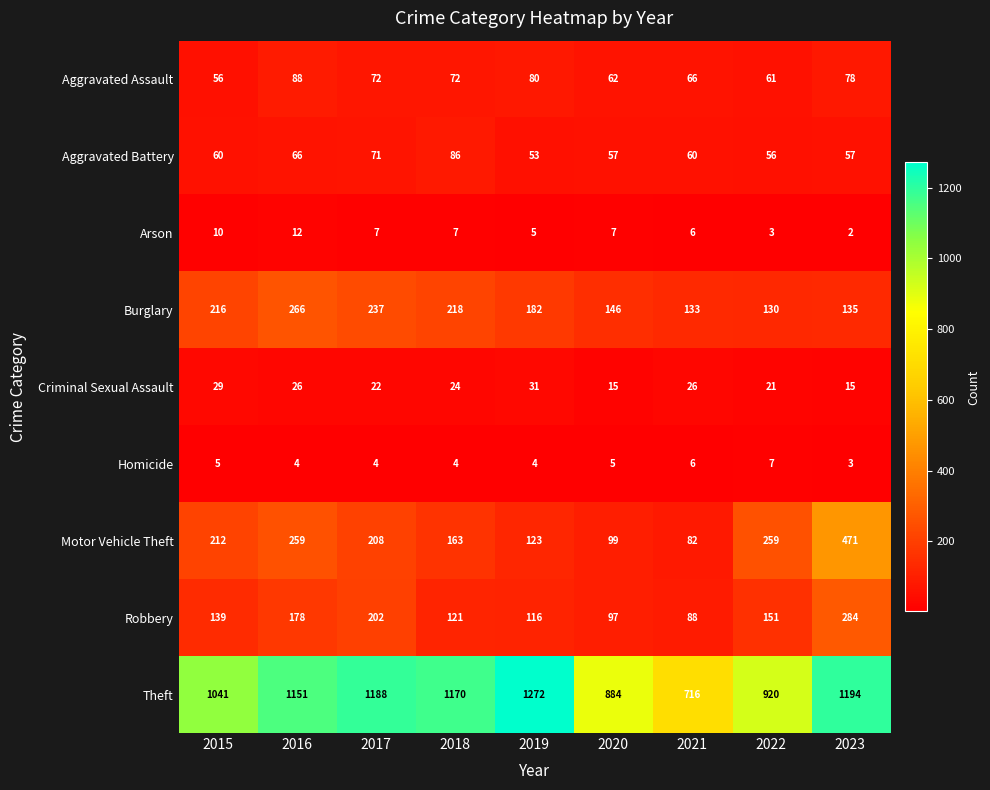

At which category does the chart reach its minimum across all series?

2023